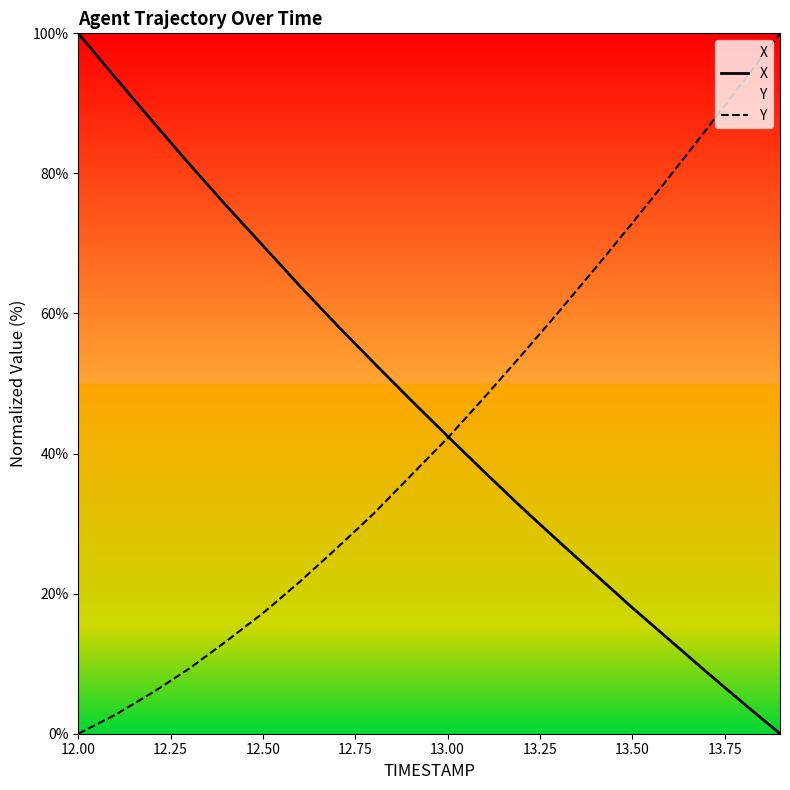

True or false: Y has a value of 0.0 at 12.00.

True